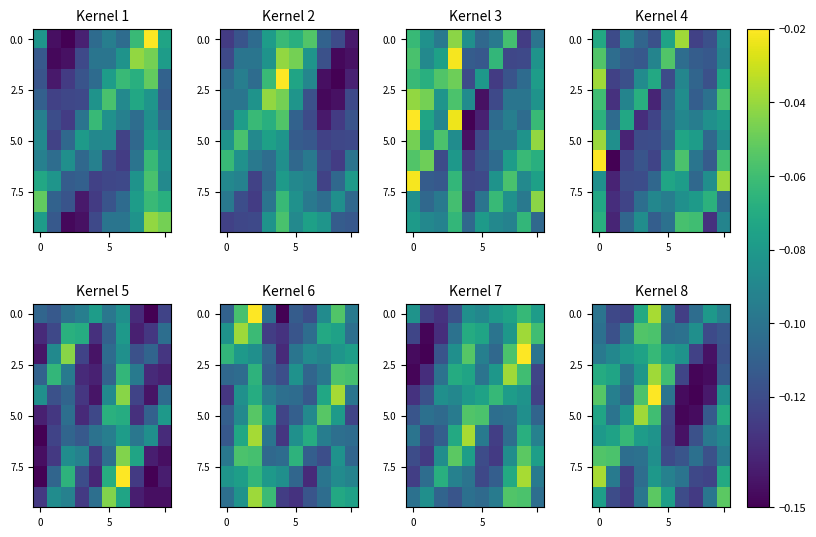

Which label corresponds to the largest value in the chart?

4